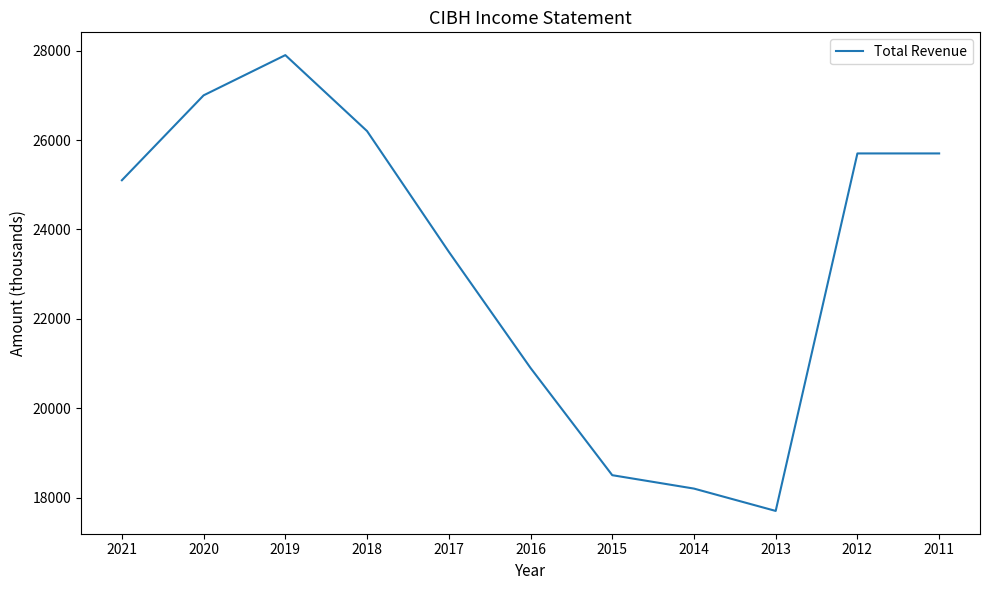

The chart shows a value of 34000 at 2011. True or false?

False